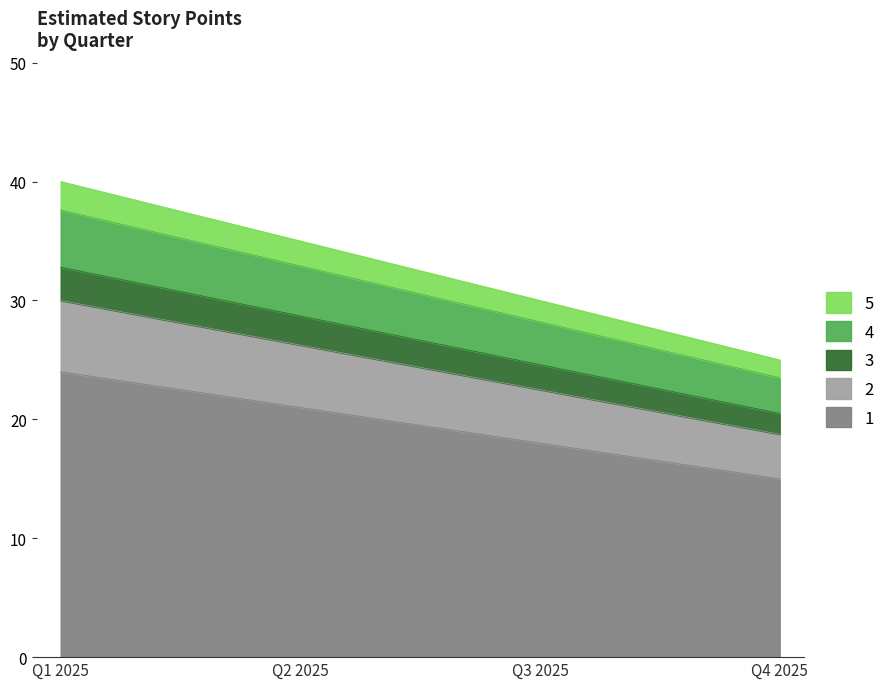

Between Q3 2025 and Q2 2025, which is larger?

Q2 2025